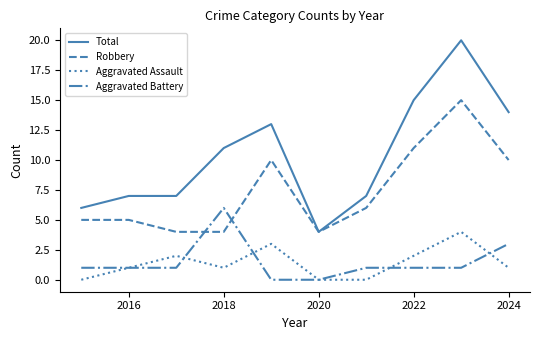

True or false: Total and Aggravated Battery cross at least once.

False